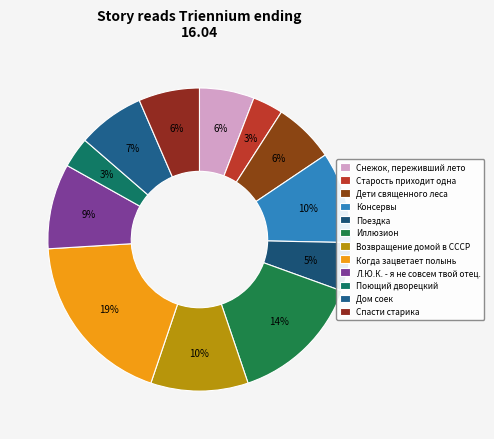

To the nearest percent, what is the difference between the Старость приходит одна and Спасти старика slice percentages?

3%